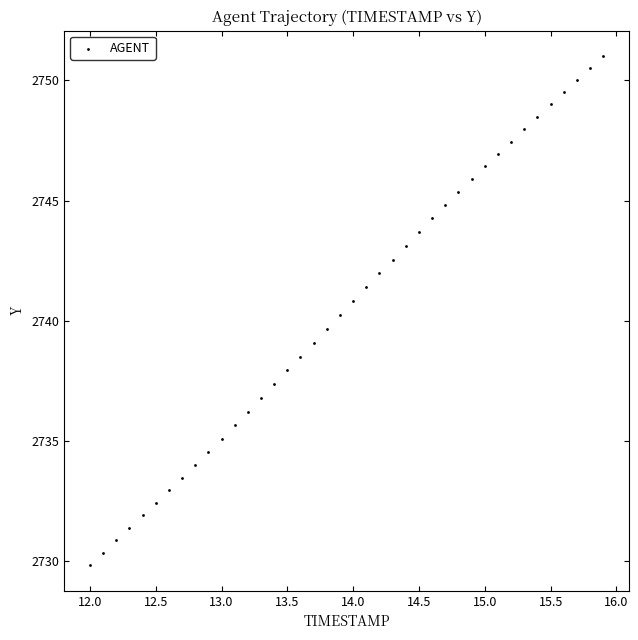

What is the range of X values (max minus min)?

3.9